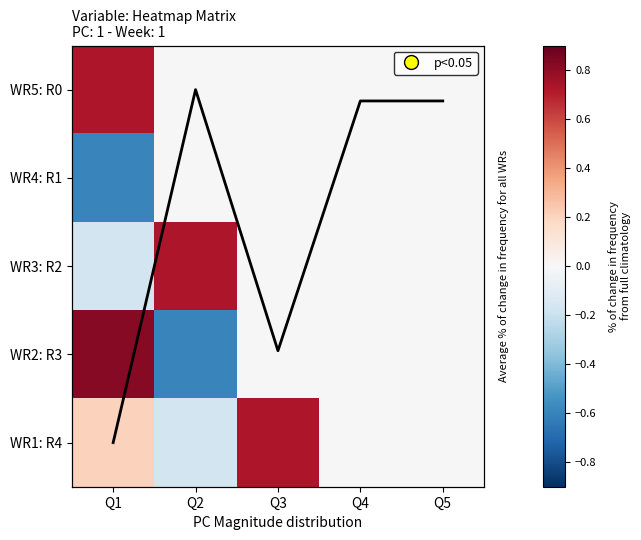

Which category has the highest value in the WR1: R4 series?

Q3